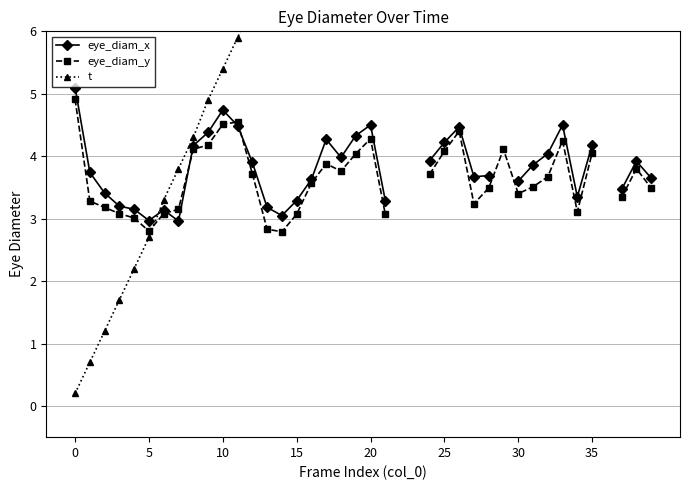

At which label is eye_diam_x closest to 4?

18